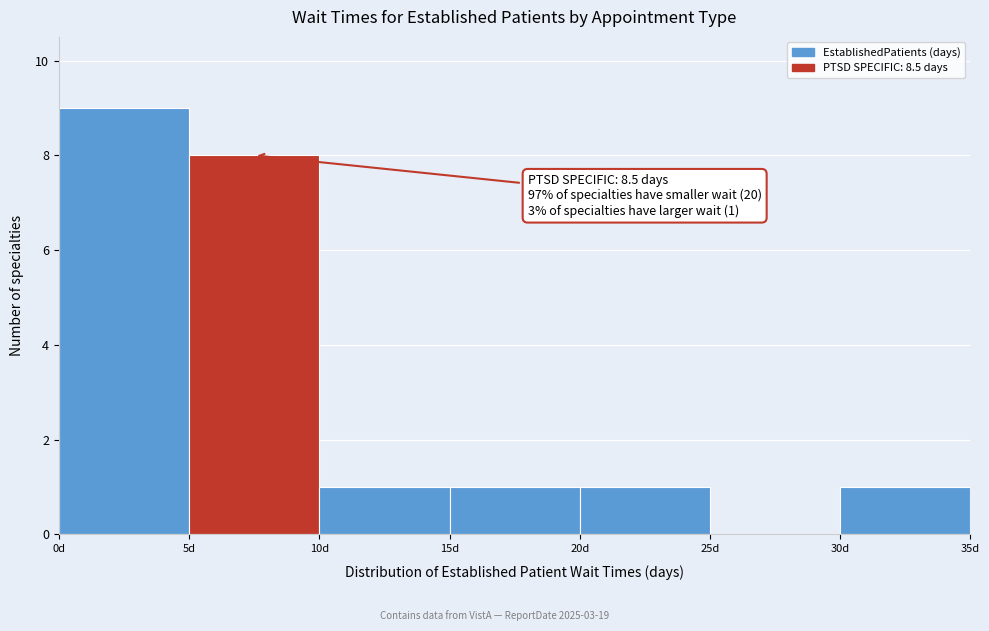

Which range on the x-axis has the tallest bar?

0 to 5